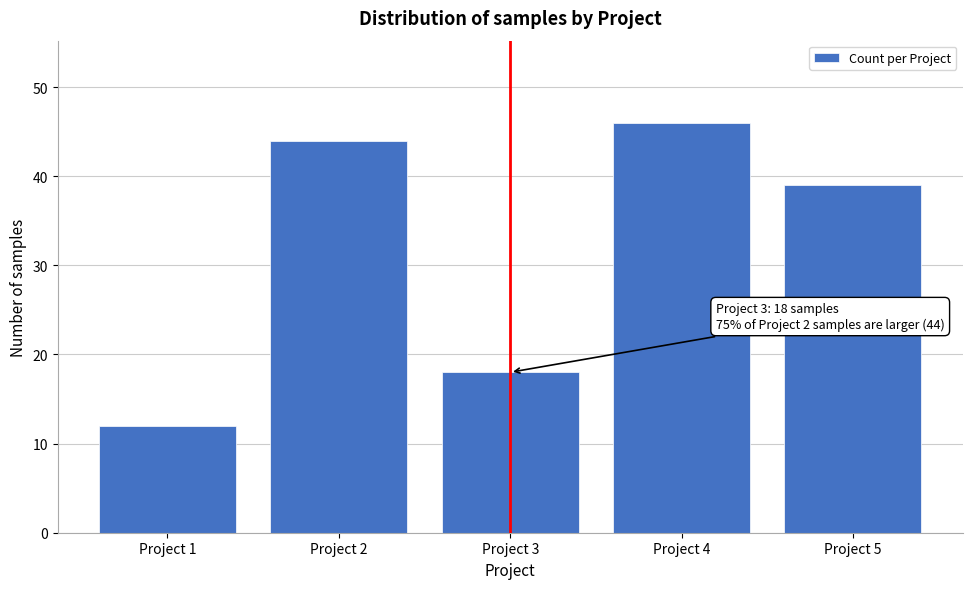

Reading left to right, what are all the values shown in this chart?

12	44	18	46	39